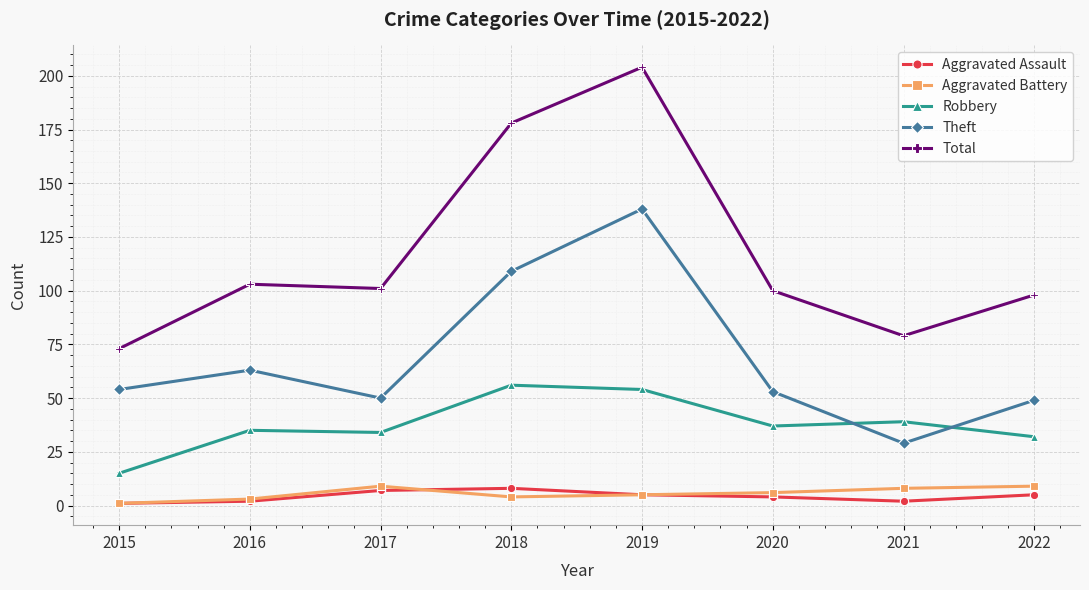

At which label is Theft closest to 83?

2016